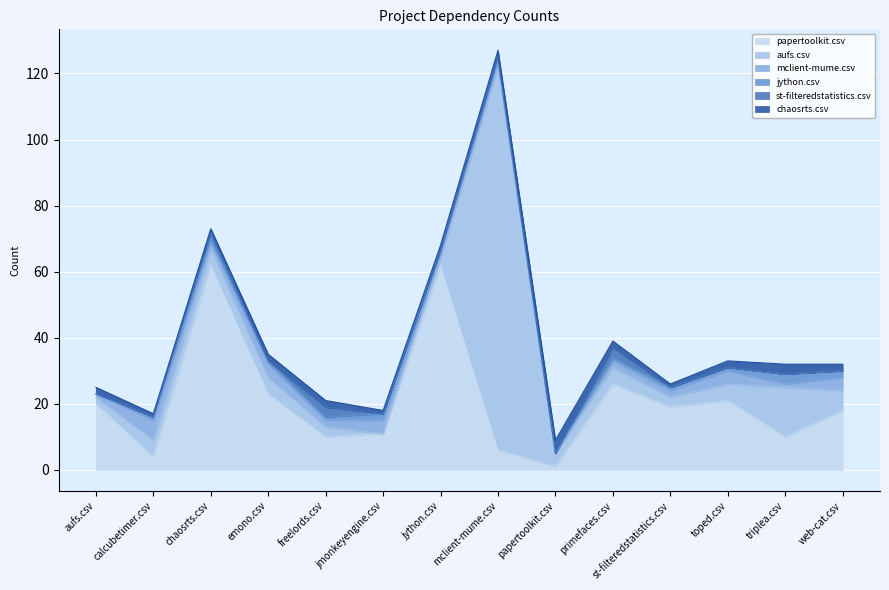

At which category is the sum across all series the highest?

mclient-mume.csv